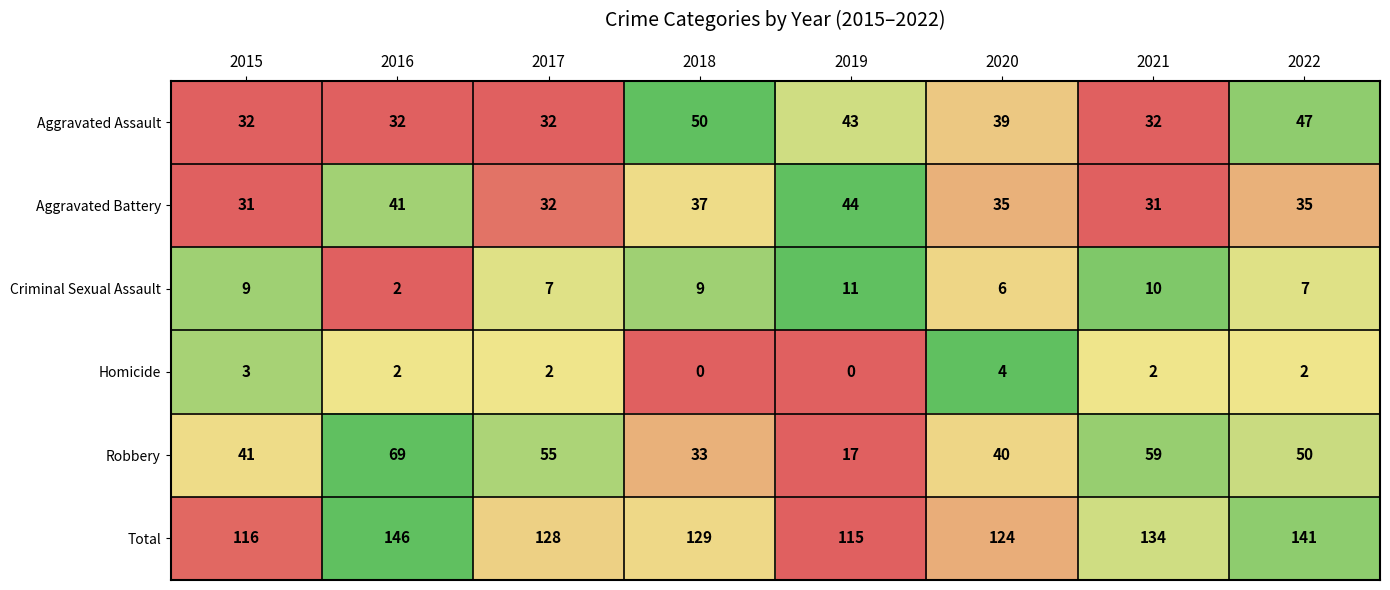

Which label corresponds to the largest value in the chart?

2016